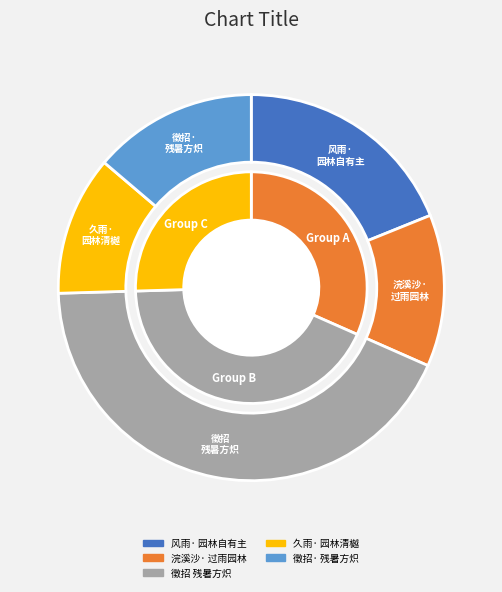

To the nearest percent, what portion does 久雨·园林清樾净无尘 represent?

12%